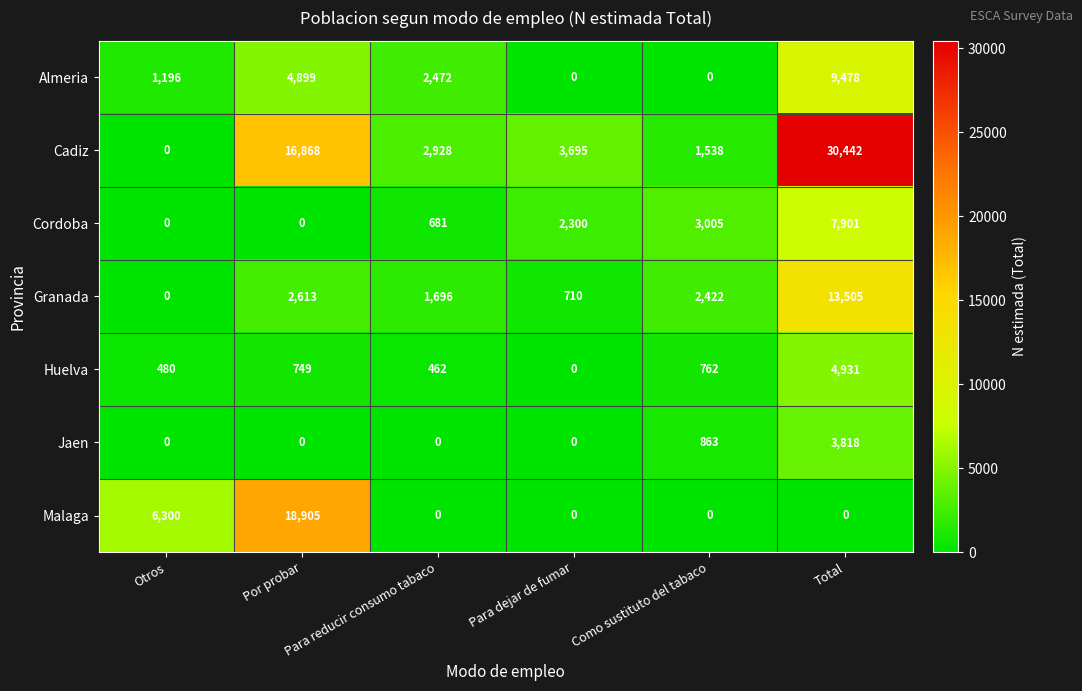

How many Malaga values are between 0 and 6300?

5